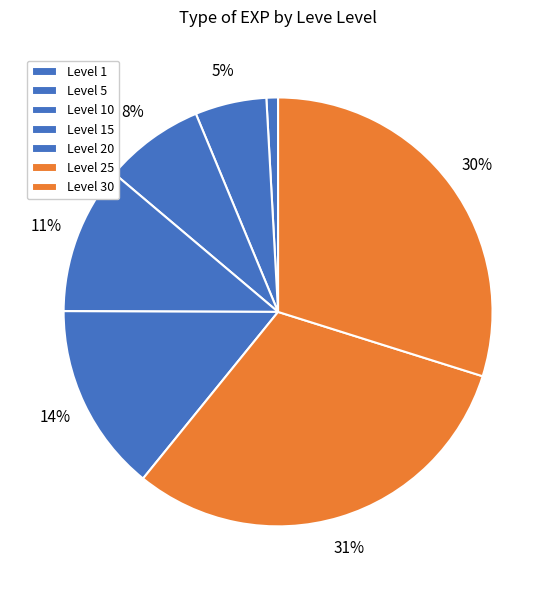

Count the number of slices in the pie.

7